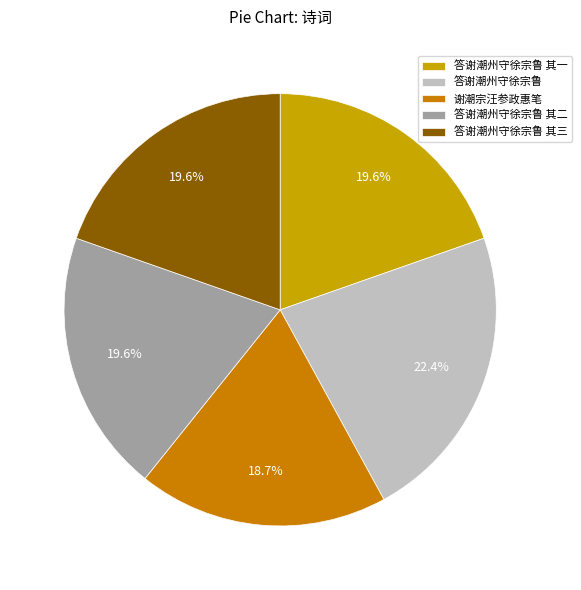

To the nearest percent, what percentage of the pie is 答谢潮州守徐宗鲁 其一?

20%